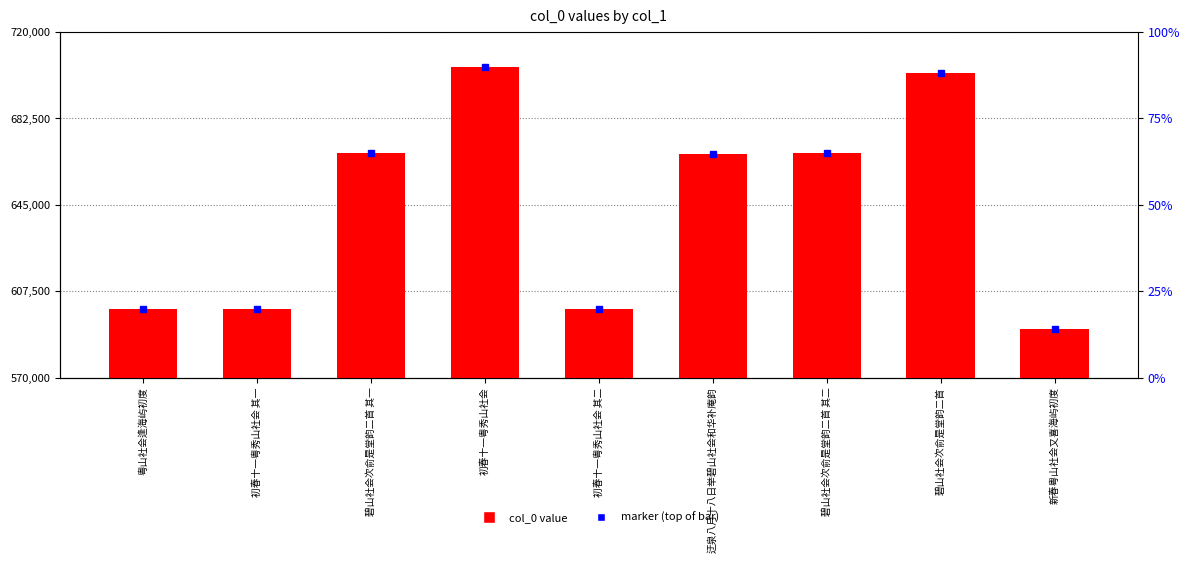

Reading right to left, list all the values displayed in this chart.

新春粤山社会又喜海屿初度=590876	碧山社会次俞是堂韵二首=702017	碧山社会次俞是堂韵二首 其二=667256	迂泉八月十八日举碧山社会和华补庵韵=667149	初春十一粤秀山社会 其二=599618	初春十一粤秀山社会=704897	碧山社会次俞是堂韵二首 其一=667255	初春十一粤秀山社会 其一=599617	粤山社会逢海屿初度=599829